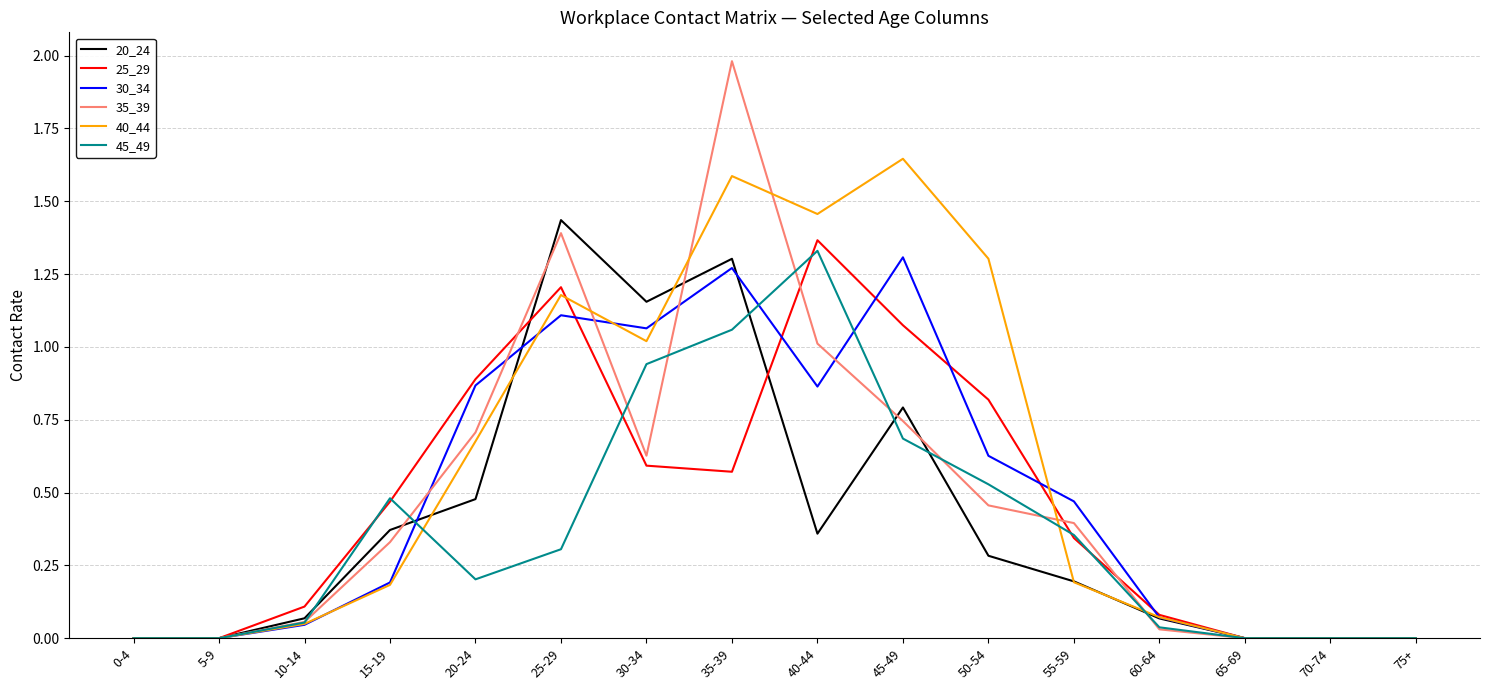

At which category does 40_44 reach its first local peak?

25-29